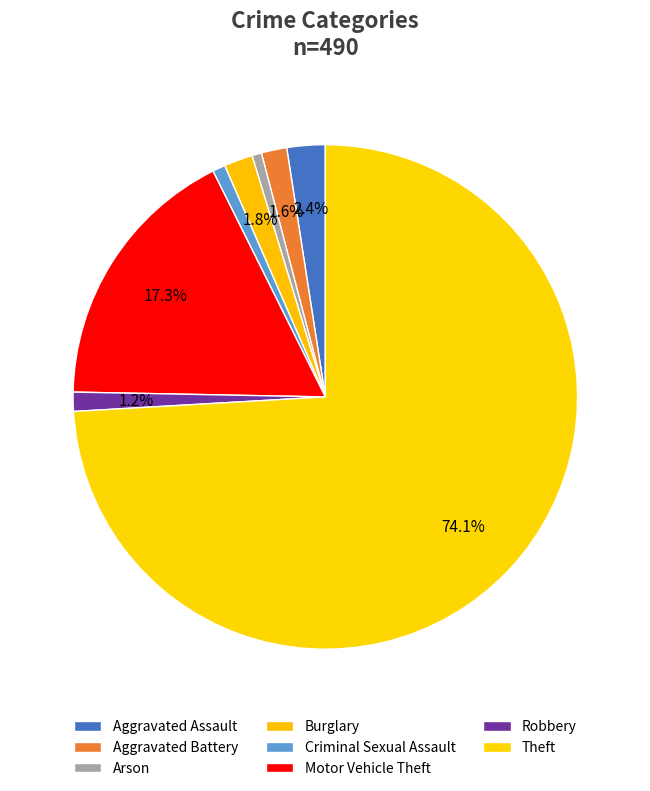

Is it true that Aggravated Battery is 1% of the pie?

False